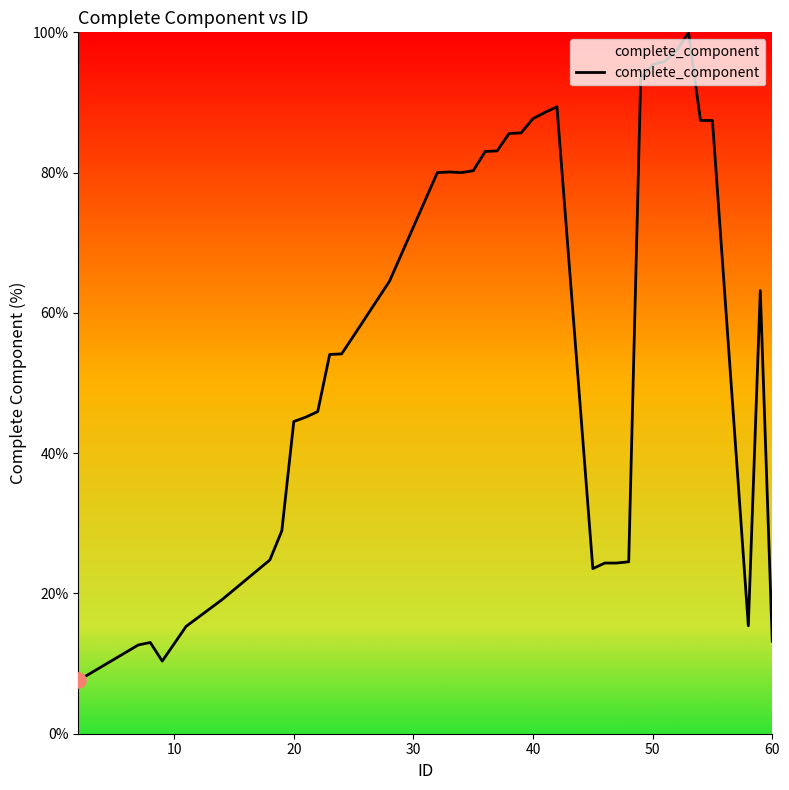

What is the smallest value displayed?

7.6